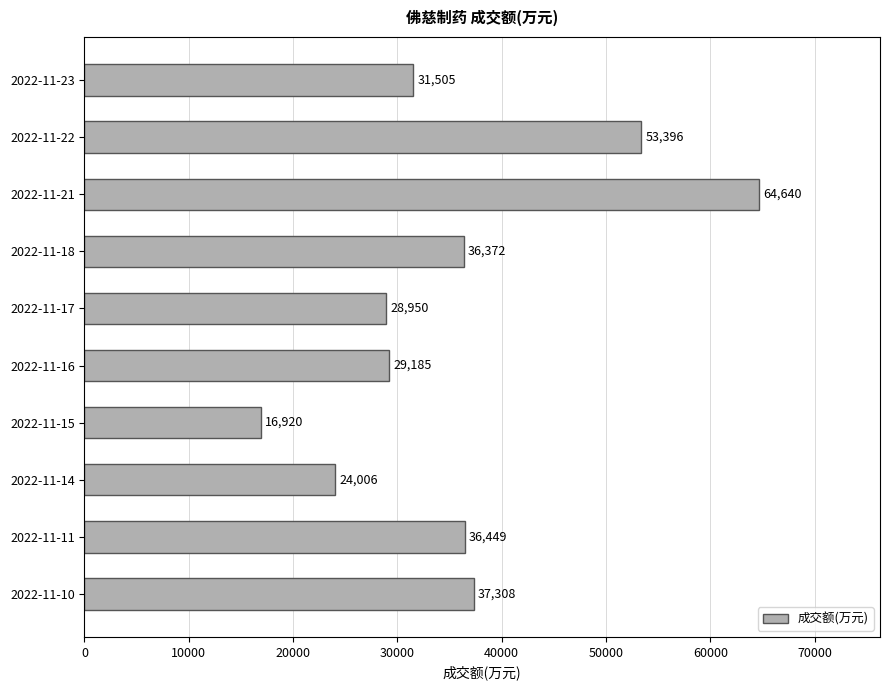

What is the value of the 6th bar from the top?

29185